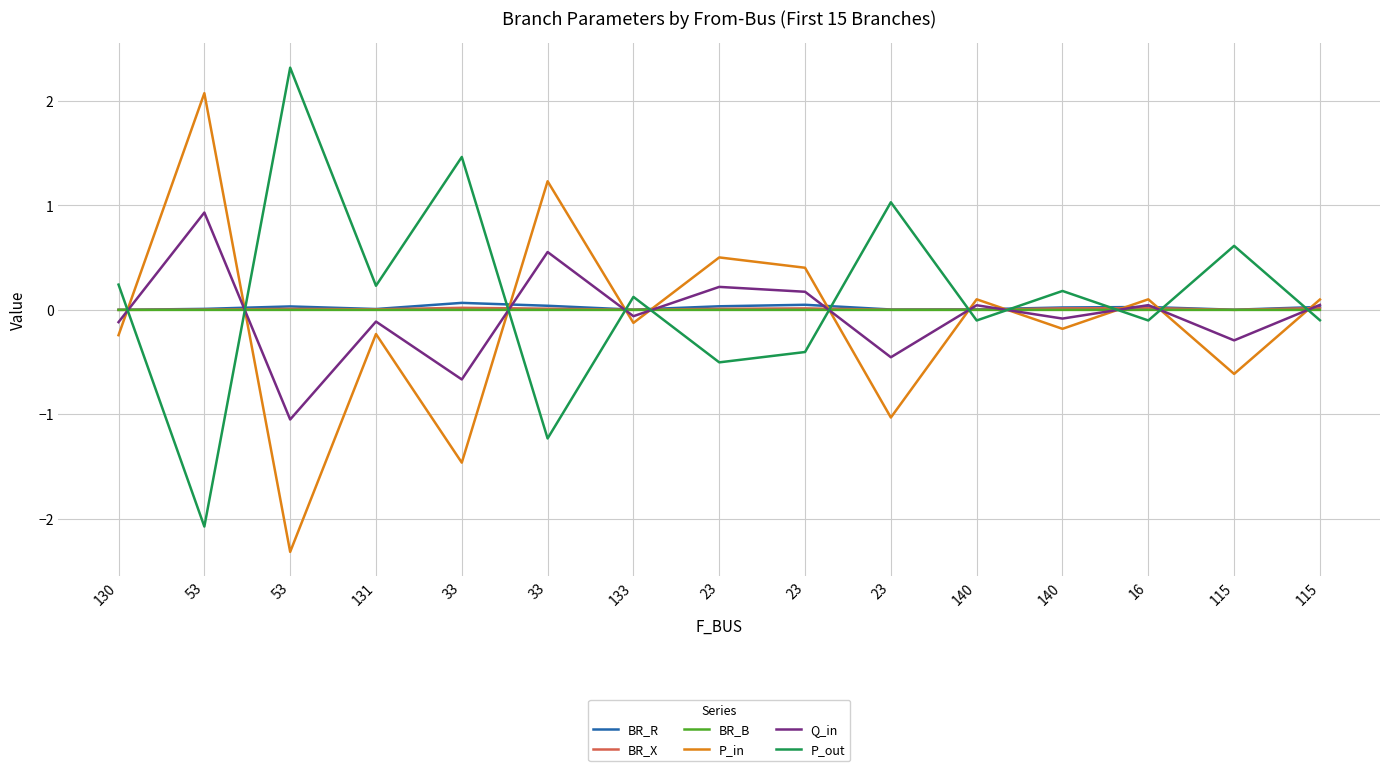

List the labels in order of BR_R value, largest first.

33, 23, 33, 23, 53, 115, 16, 140, 53, 131, 140, 23, 133, 115, 130